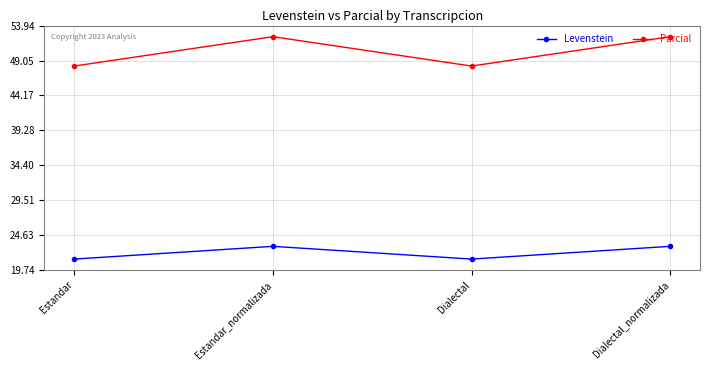

What position from the left is Estandar_normalizada?

2